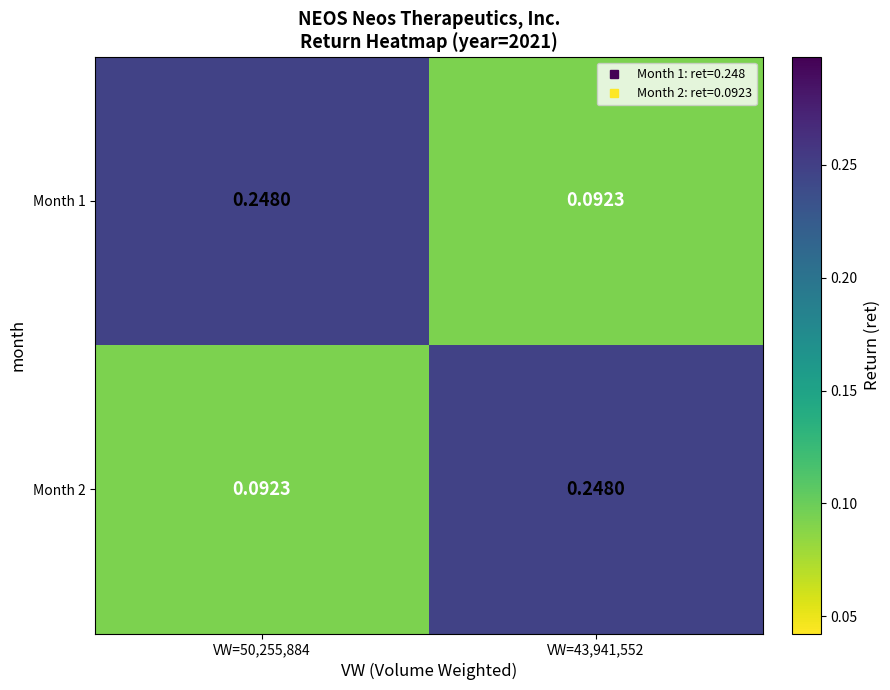

Is the value of Month 1 at VW=50,255,884 greater than the value of Month 2 at VW=50,255,884?

Yes